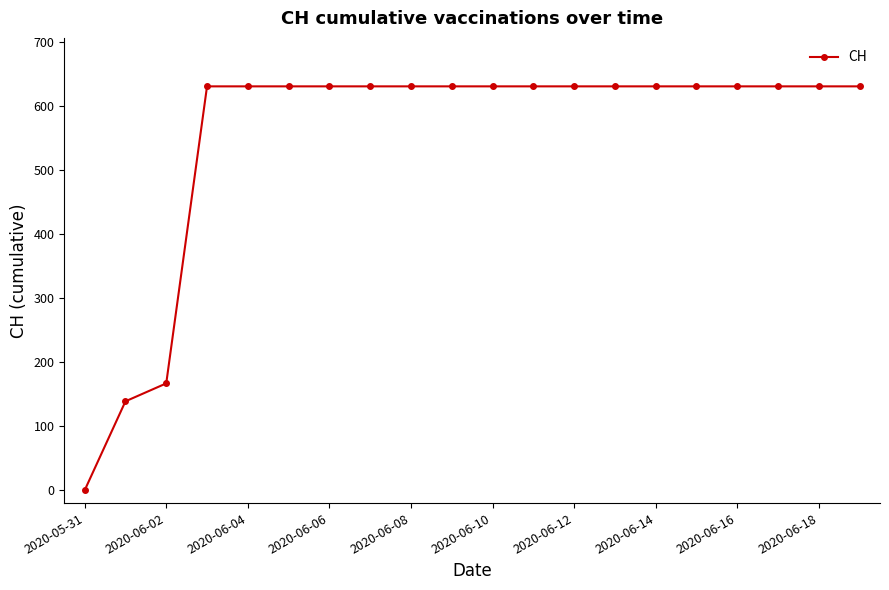

Does the chart display data point markers on the line(s)?

Yes